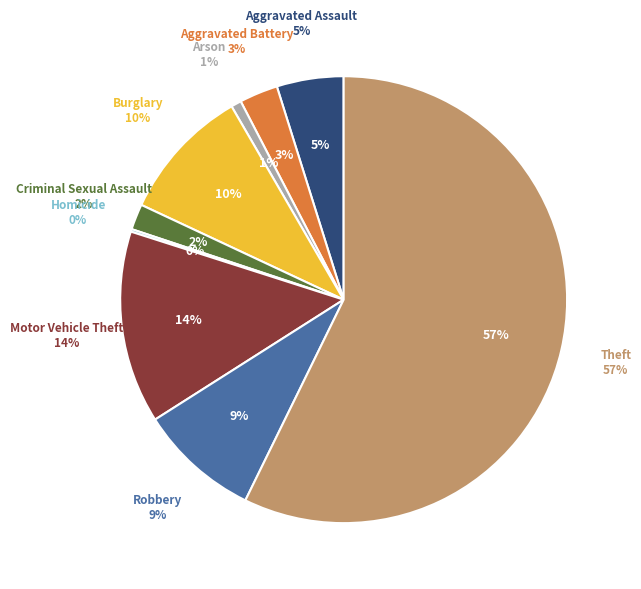

How many segments does this pie chart have?

9